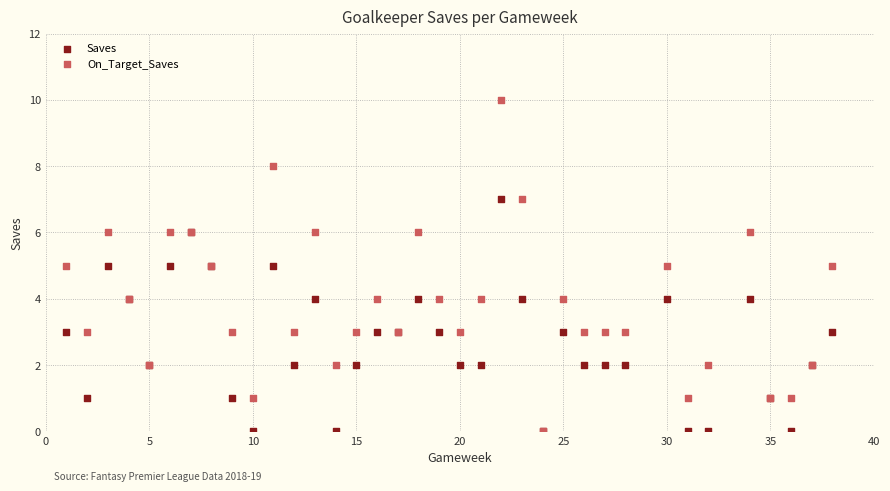

Which series has the widest spread of Y values?

On_Target_Saves